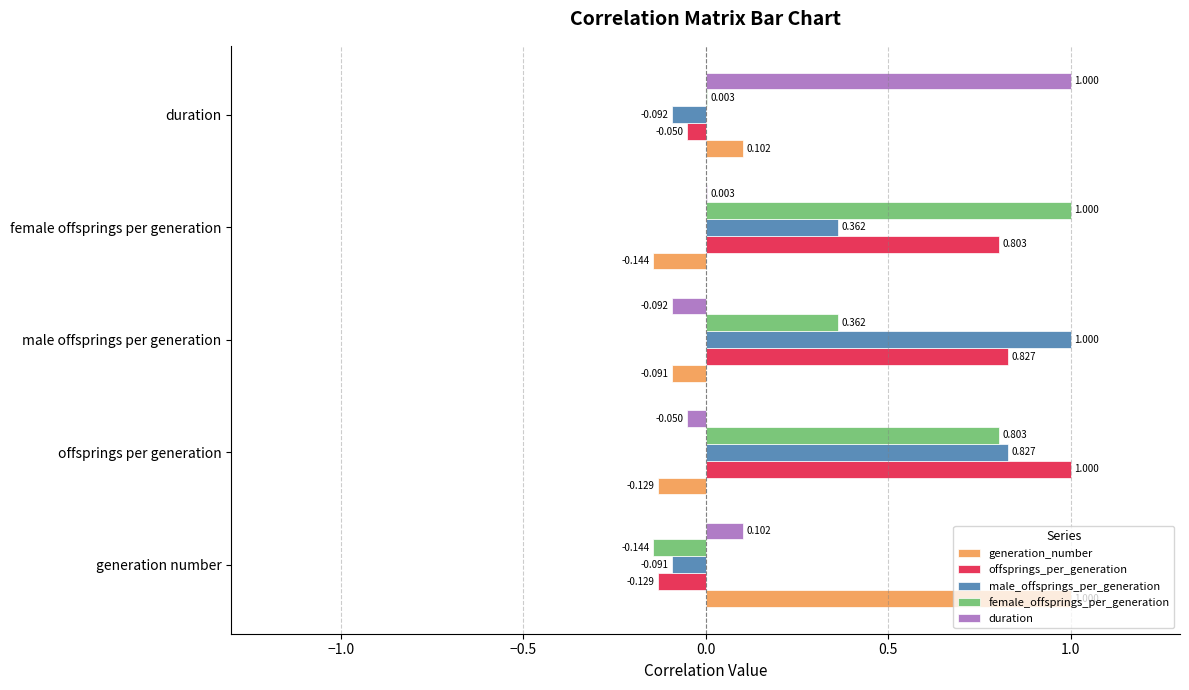

How many data points in duration are above 0?

3